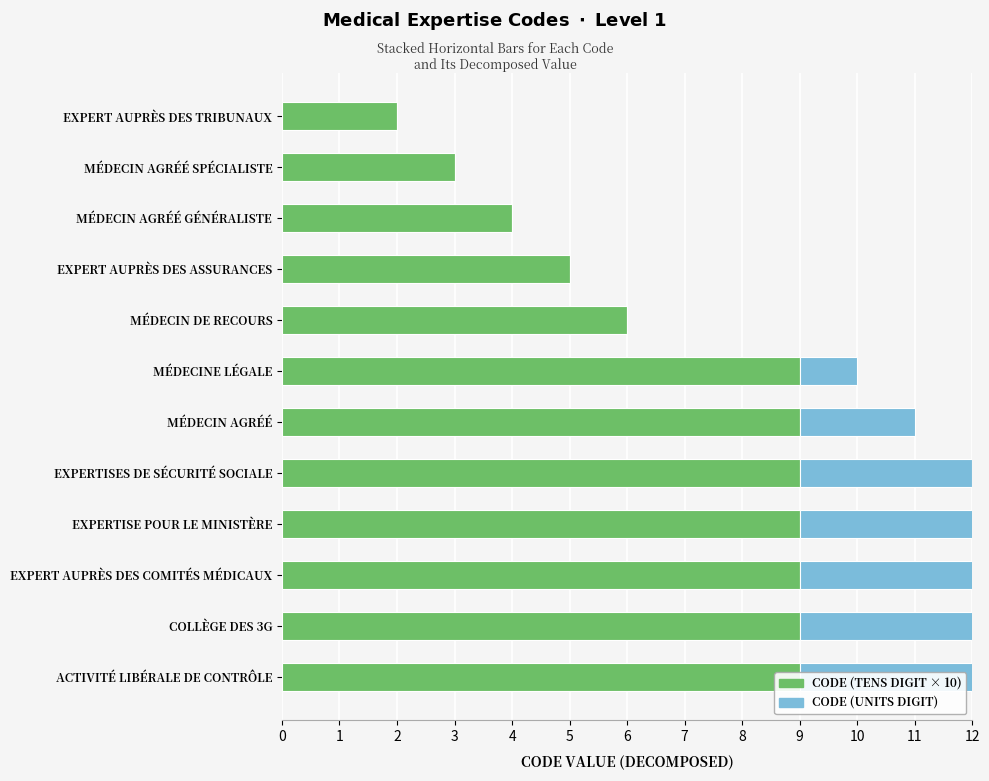

How many data points in Code (Units Digit) are less than 2?

6